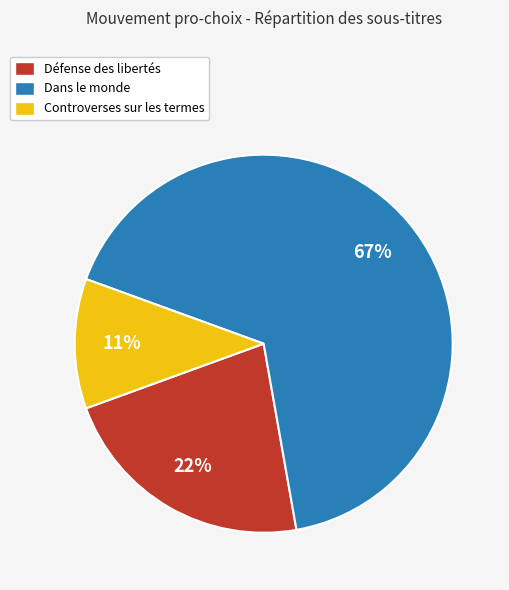

What is the ratio of the value at Défense des libertés to the value at Controverses sur les termes?

2.0